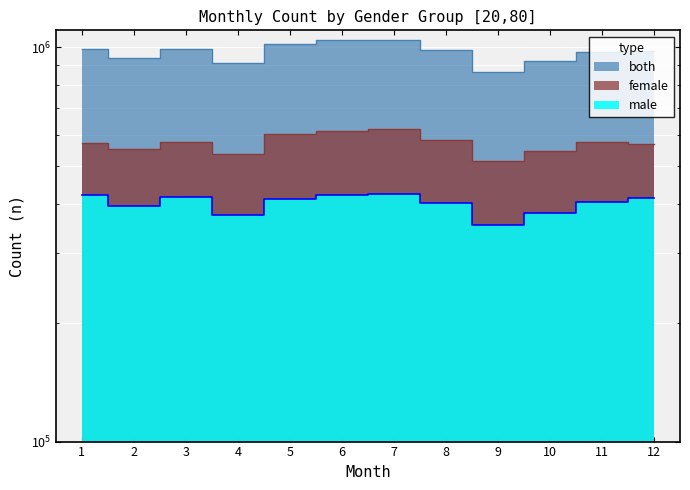

Which has a higher value, 12 or 3?

3